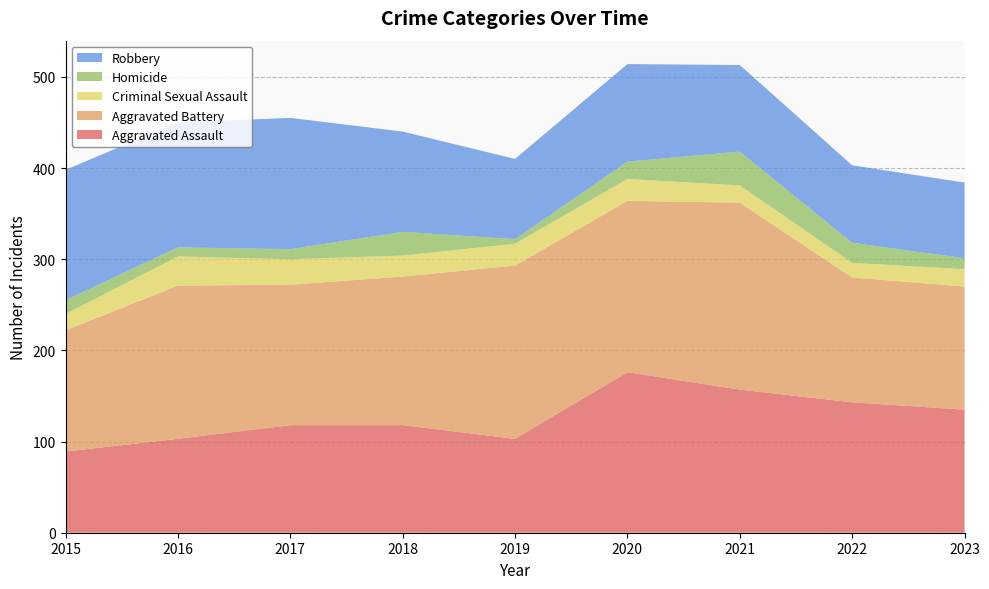

Reading left to right, extract all data points from this chart.

Aggravated Assault: 2015=89	2016=103	2017=118	2018=118	2019=103	2020=176	2021=157	2022=143	2023=135
Aggravated Battery: 2015=133	2016=168	2017=154	2018=163	2019=190	2020=188	2021=205	2022=137	2023=135
Criminal Sexual Assault: 2015=18	2016=32	2017=28	2018=23	2019=24	2020=24	2021=19	2022=16	2023=19
Homicide: 2015=15	2016=10	2017=11	2018=26	2019=5	2020=19	2021=37	2022=22	2023=12
Robbery: 2015=143	2016=137	2017=144	2018=110	2019=88	2020=107	2021=95	2022=85	2023=83